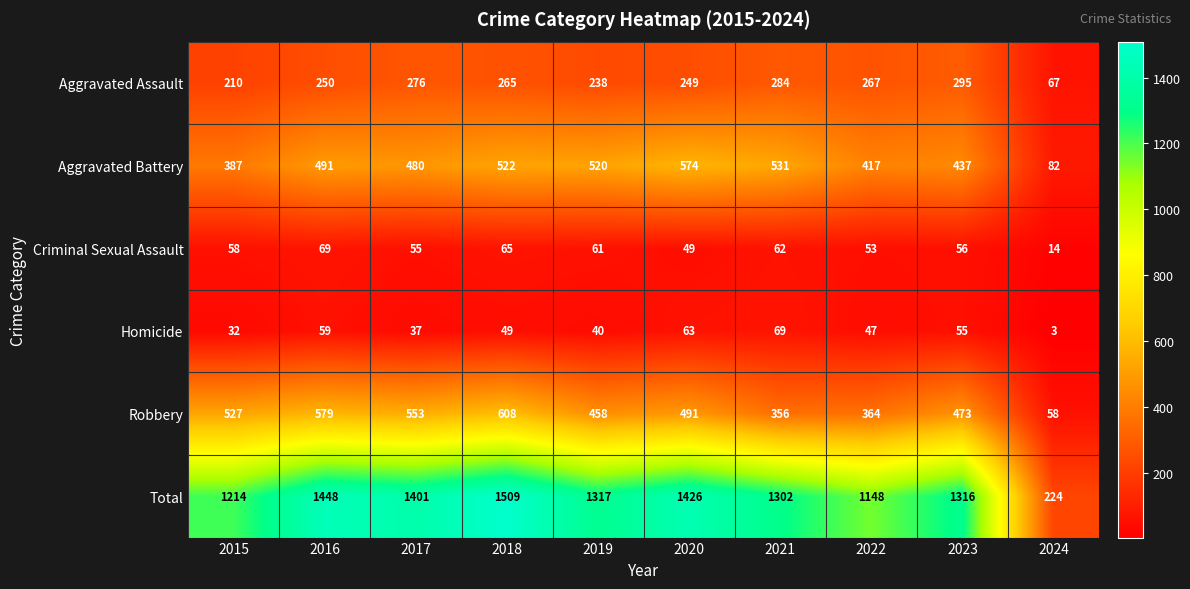

At 2019, list the series in order from largest to smallest.

Total, Aggravated Battery, Robbery, Aggravated Assault, Criminal Sexual Assault, Homicide